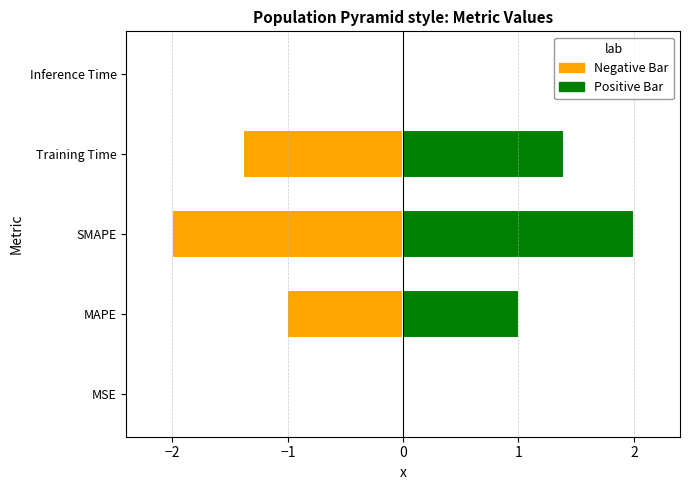

How many data points are less than 1?

2